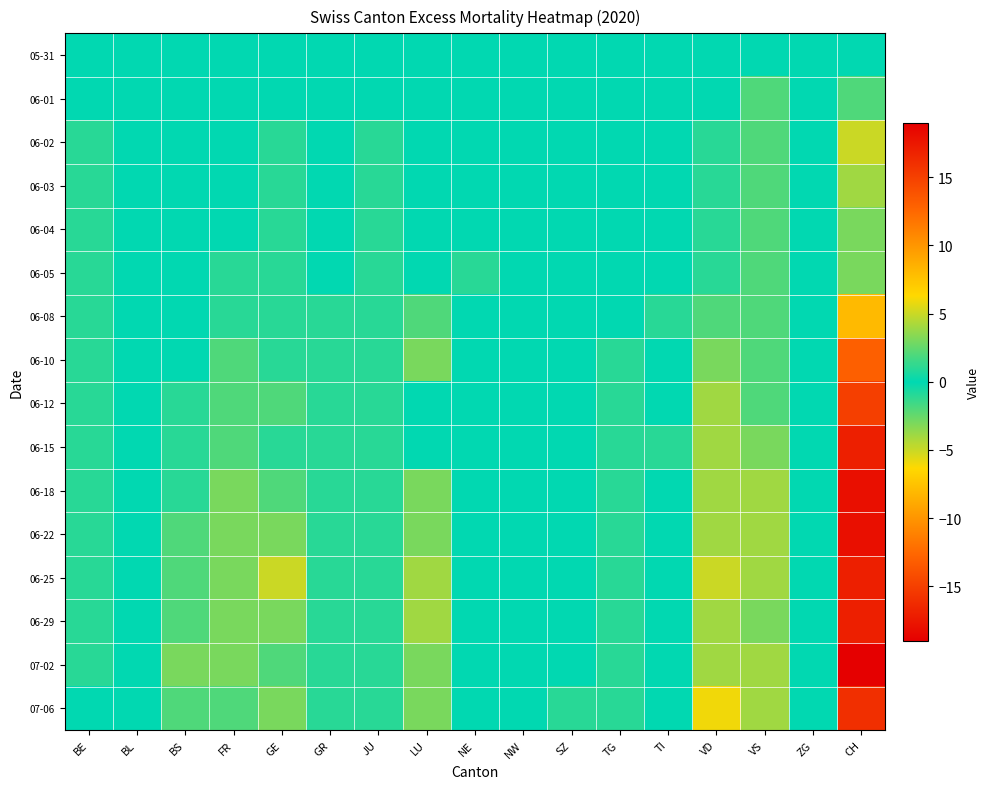

Rank the series at GE from highest to lowest value.

06-25, 06-22, 06-29, 07-06, 06-12, 06-18, 07-02, 06-02, 06-03, 06-04, 06-05, 06-08, 06-10, 06-15, 05-31, 06-01